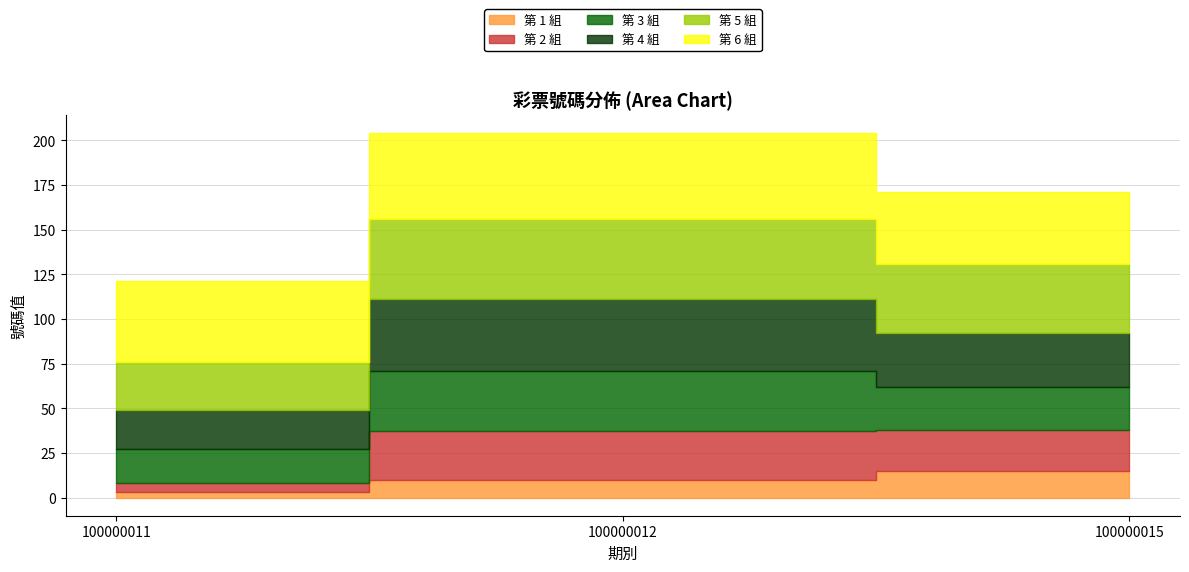

Rank the series by their maximum value, from highest to lowest.

第 6 組, 第 5 組, 第 4 組, 第 3 組, 第 2 組, 第 1 組